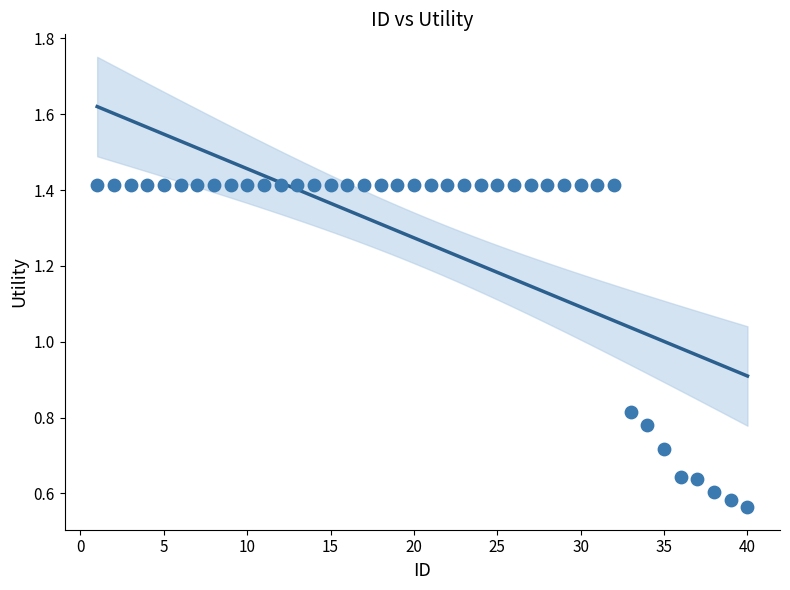

What is the range of X values (max minus min)?

39.0